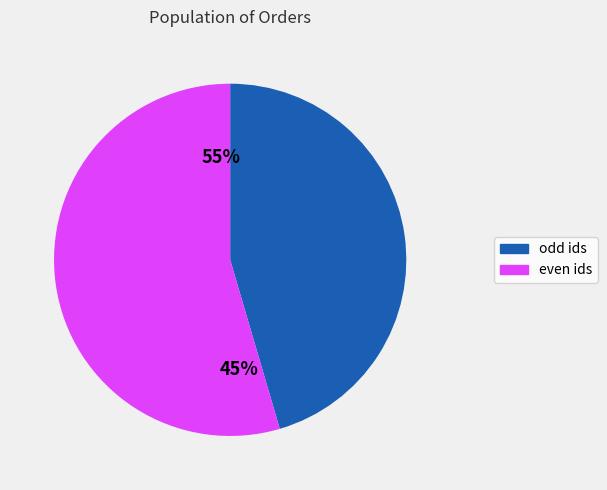

The web-enabled invoice withdrawal slice represents 1% of the pie. True or false?

False